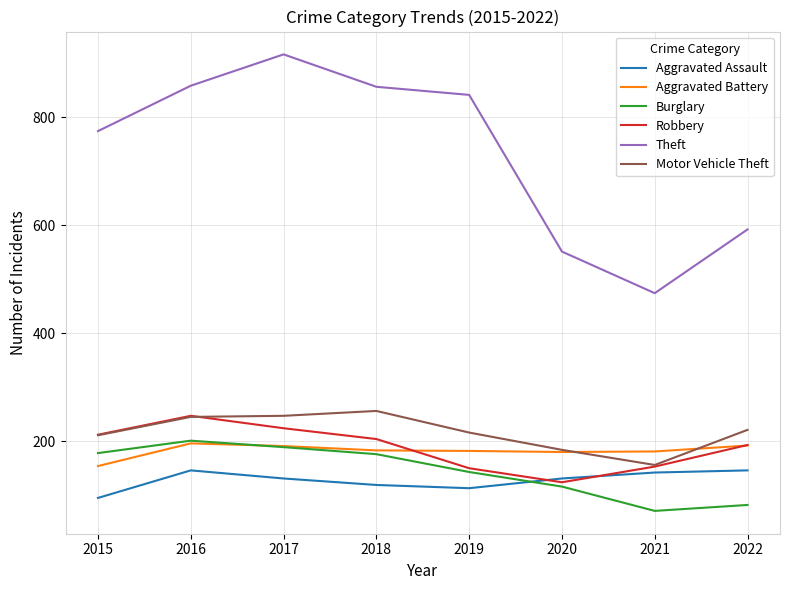

Is this an area chart (filled region under the line)?

No